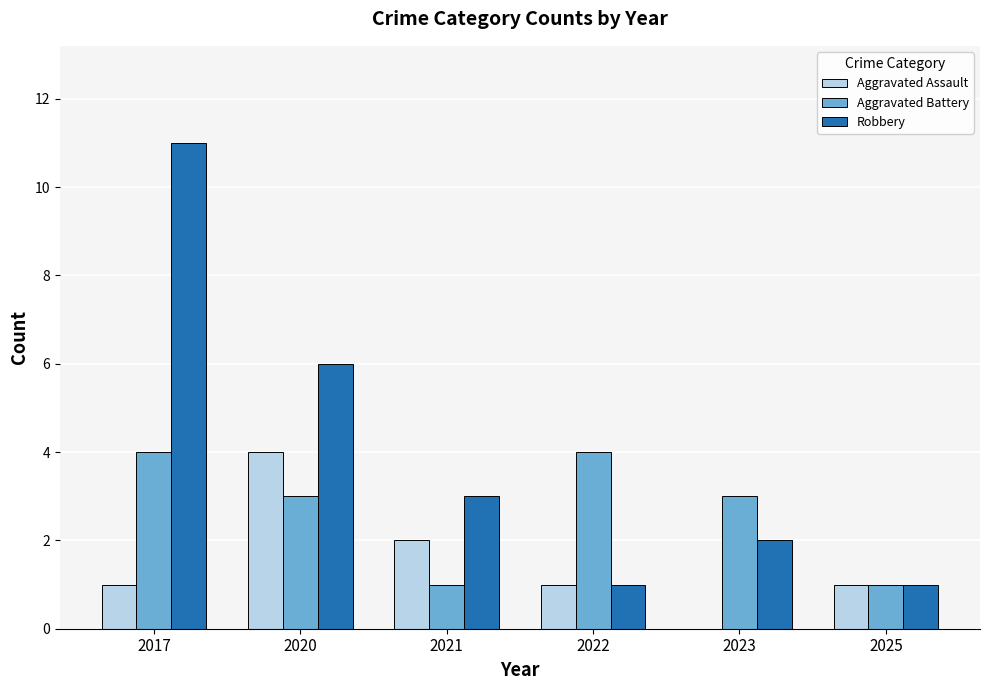

Which series has the largest range (max minus min)?

Robbery